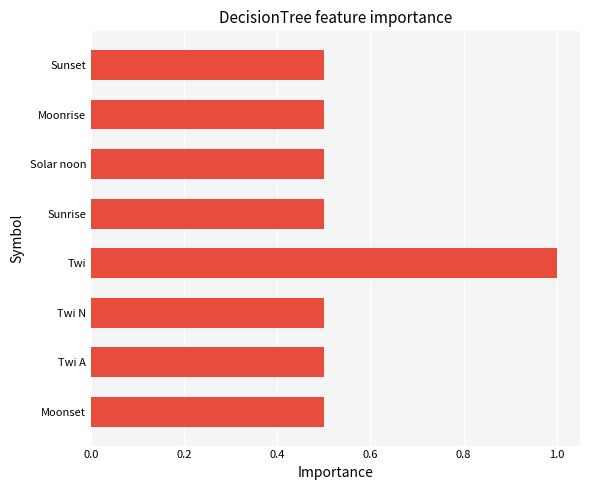

What is the minimum value shown in the chart?

0.5